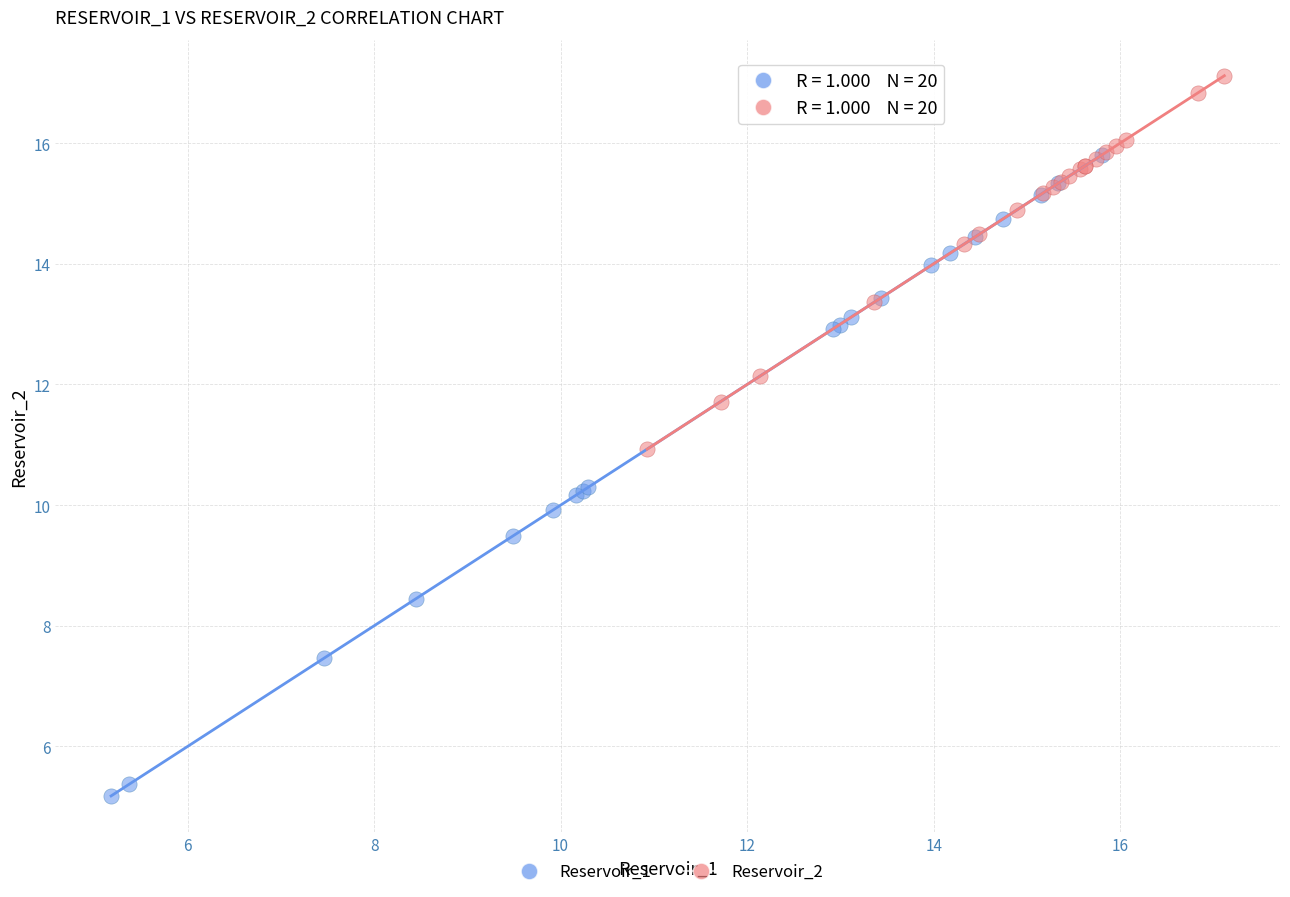

Which series reaches the minimum Y coordinate?

Reservoir_1